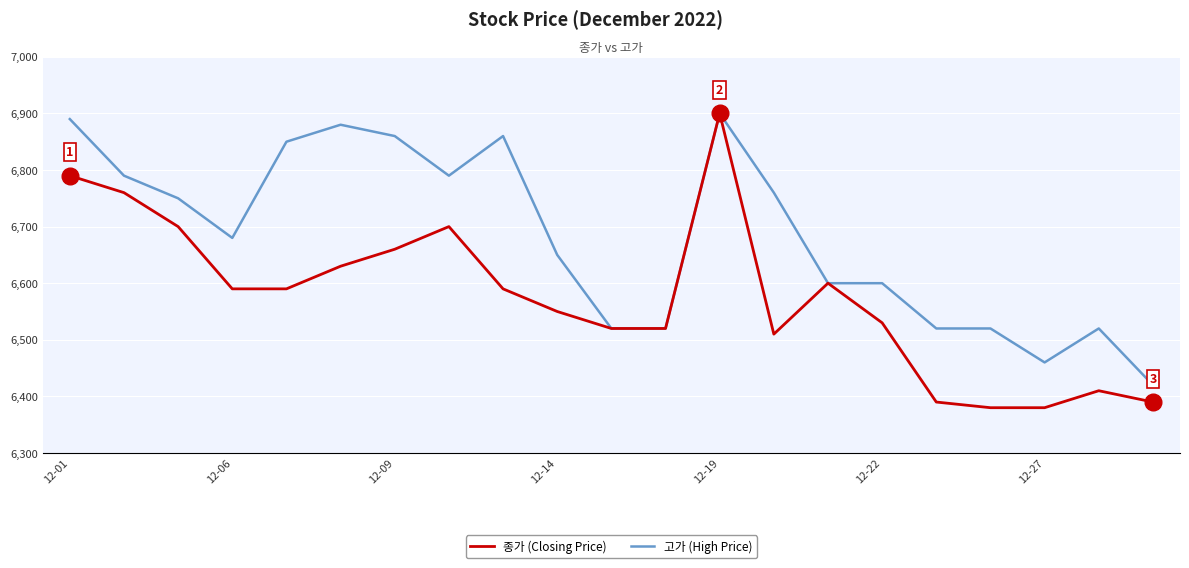

Rank the series by their average value, from lowest to highest.

종가 (Closing Price), 고가 (High Price)